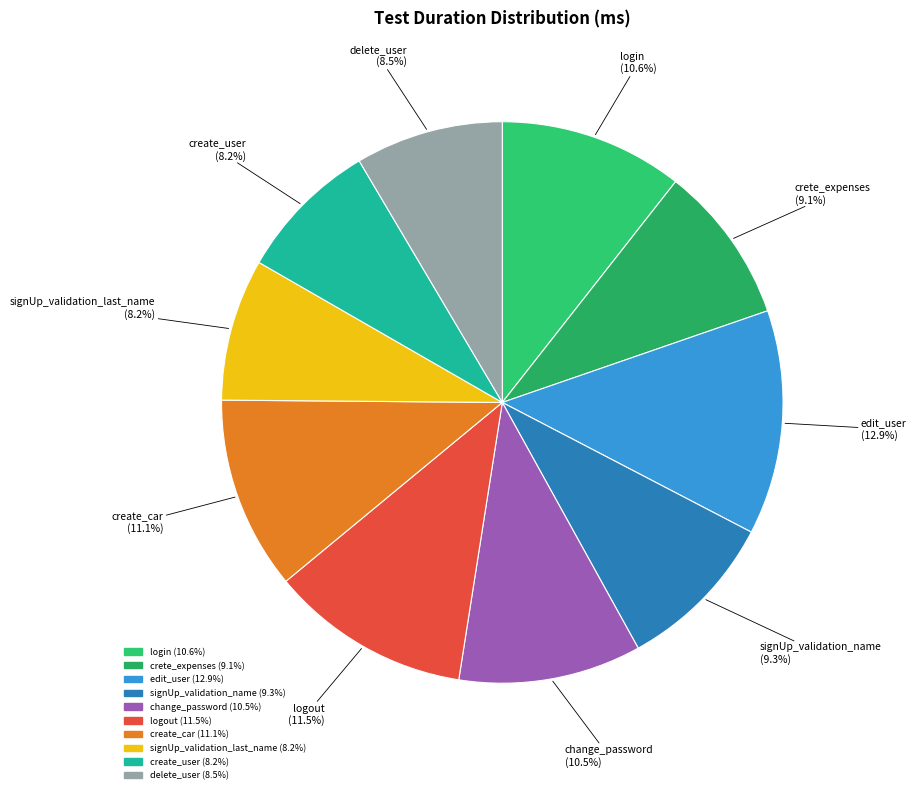

Combined, what portion of the pie is create_car and login?

21.7%